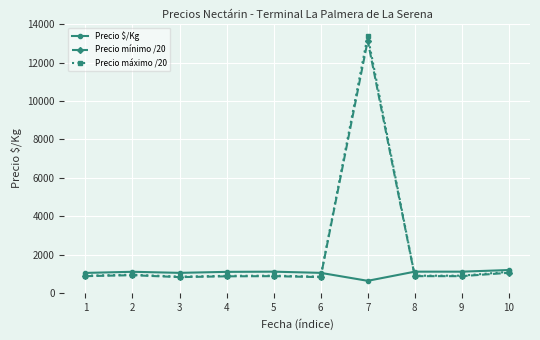

What is the sum of the Precio máximo /20 values at 7 and 6?

14250.0